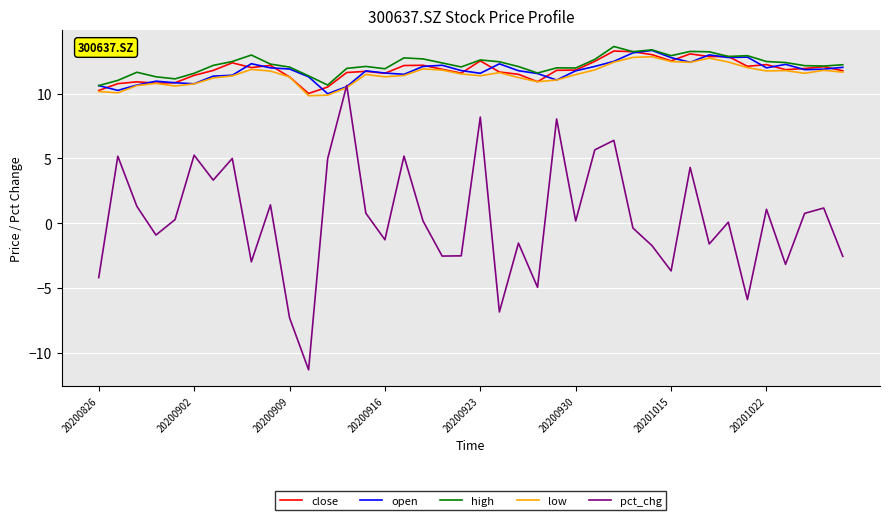

How many series are shown in this chart?

5